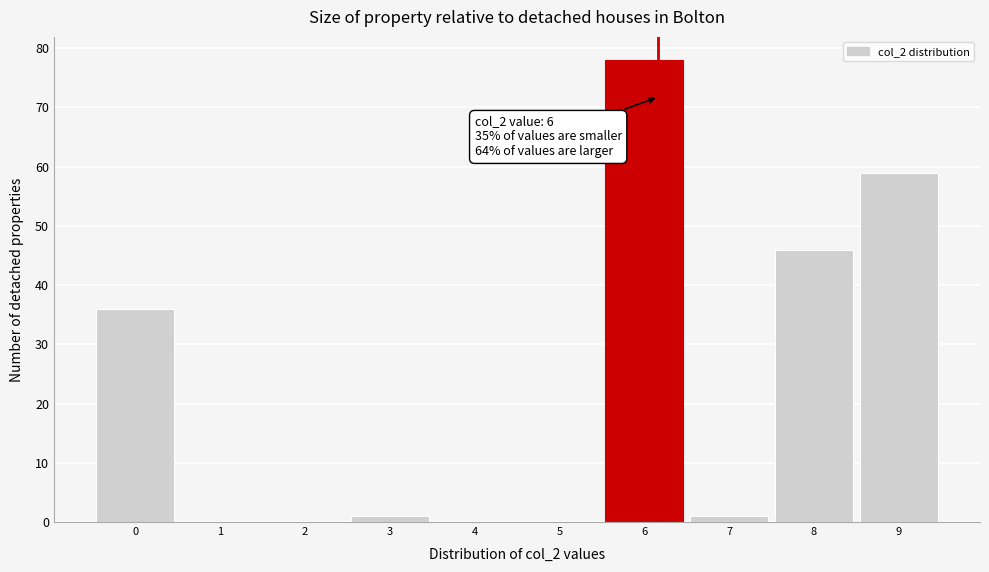

Reading right to left, transcribe all the data shown in this chart.

9=59	8=46	7=1	6=78	5=0	4=0	3=1	2=0	1=0	0=36